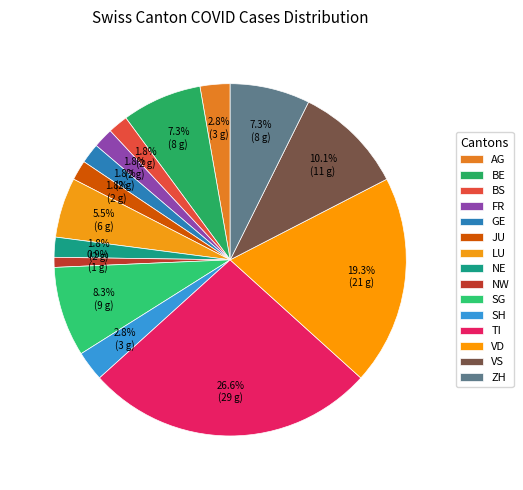

Count the number of slices in the pie.

15